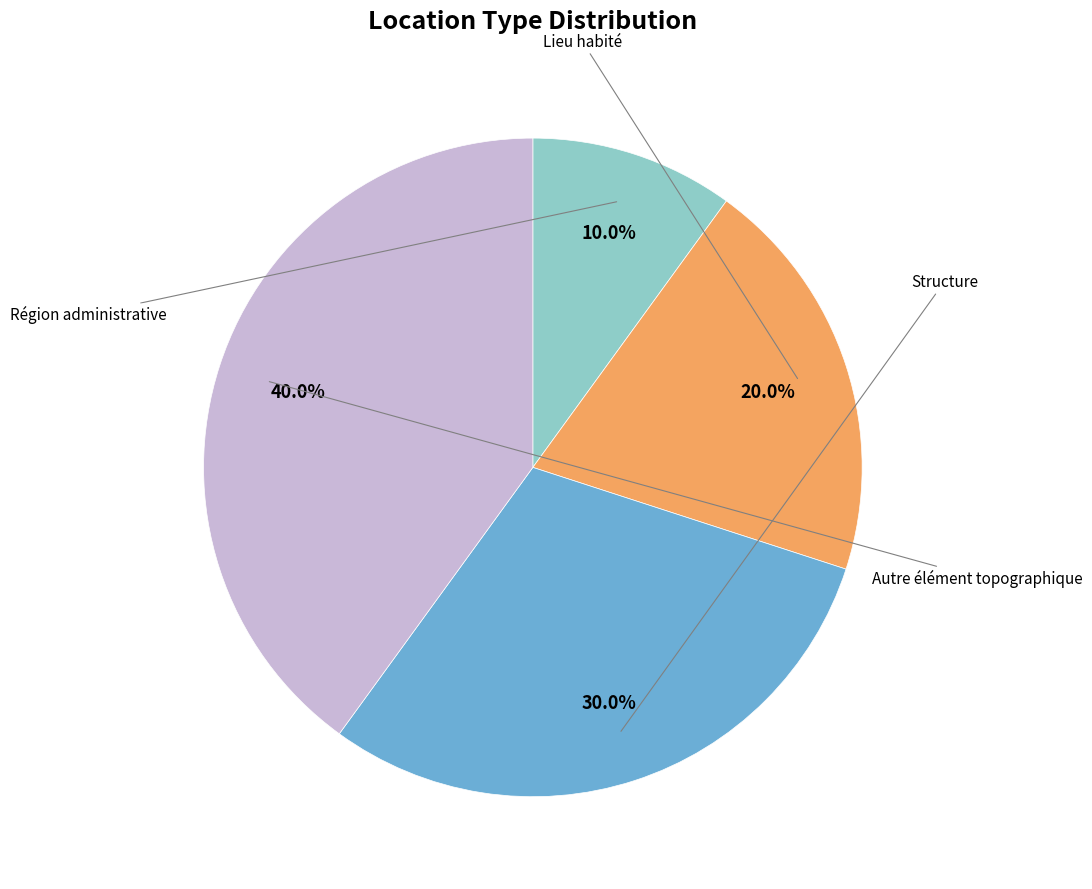

Is there a majority slice in this chart?

No